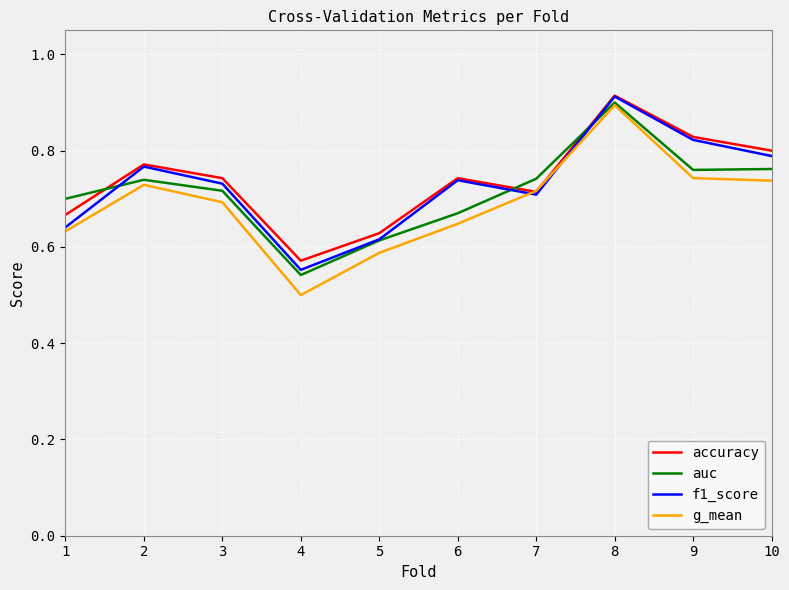

The g_mean series shows 0.9 at 8. True or false?

True